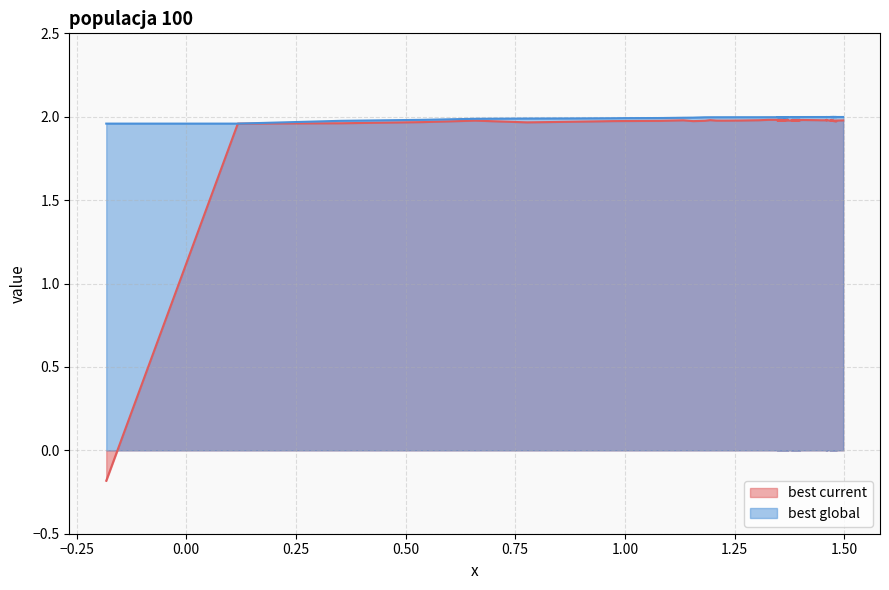

What are all the series names shown in the legend?

best current, best global